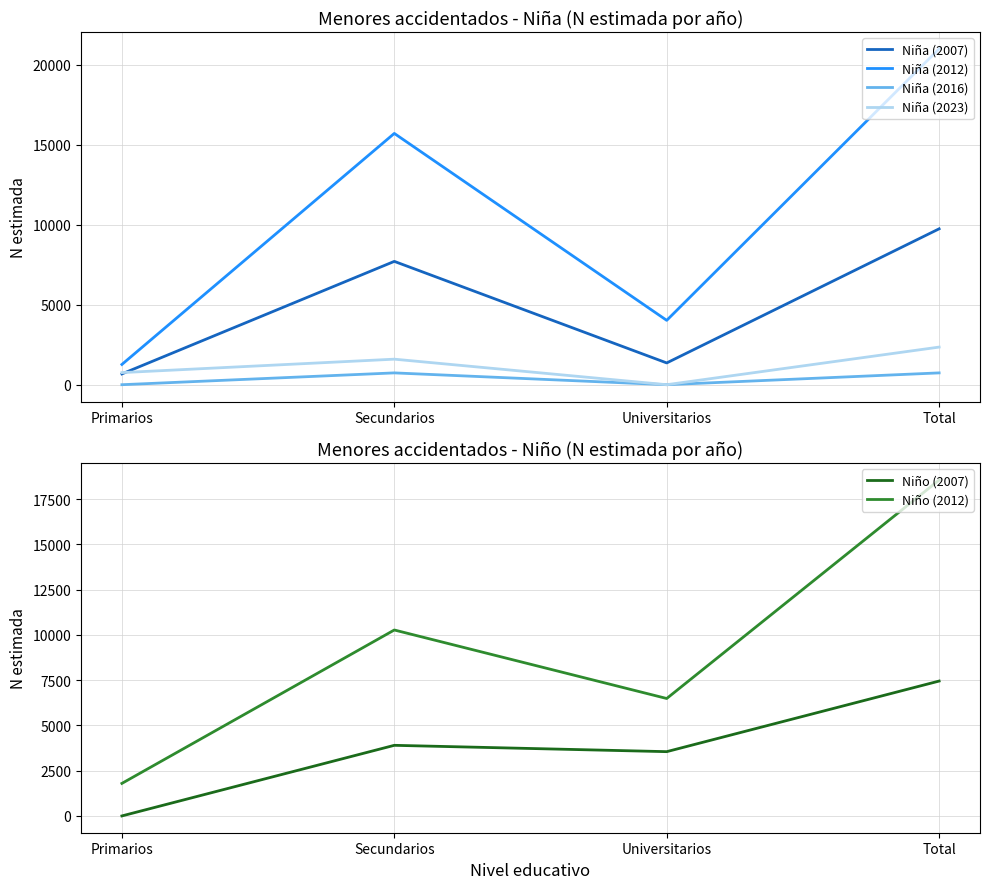

Is it true that Niña (2012) equals 31999 at Total?

False